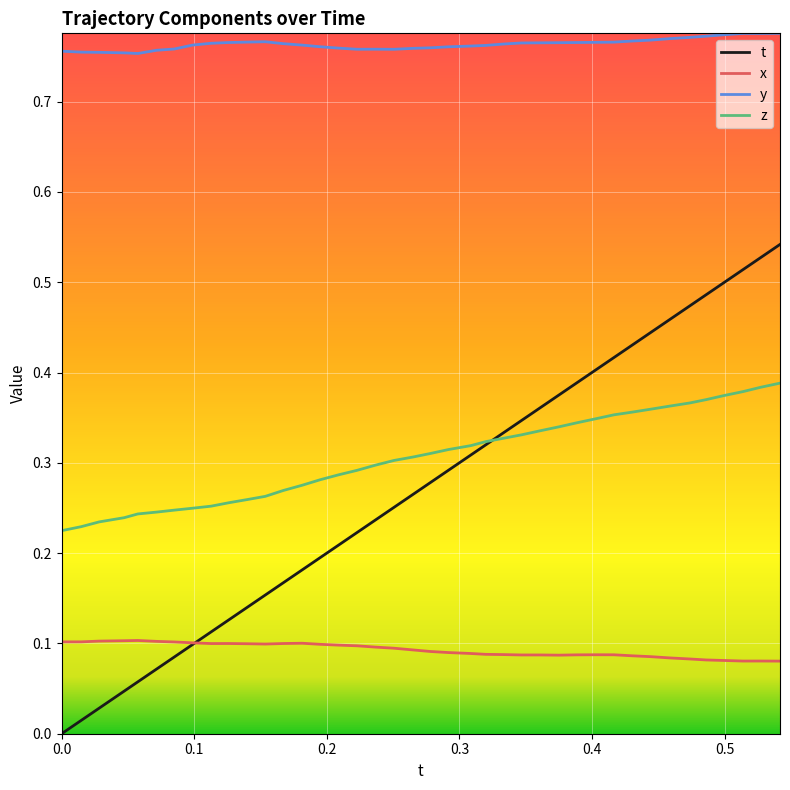

At how many categories does at least one series exceed 0?

40